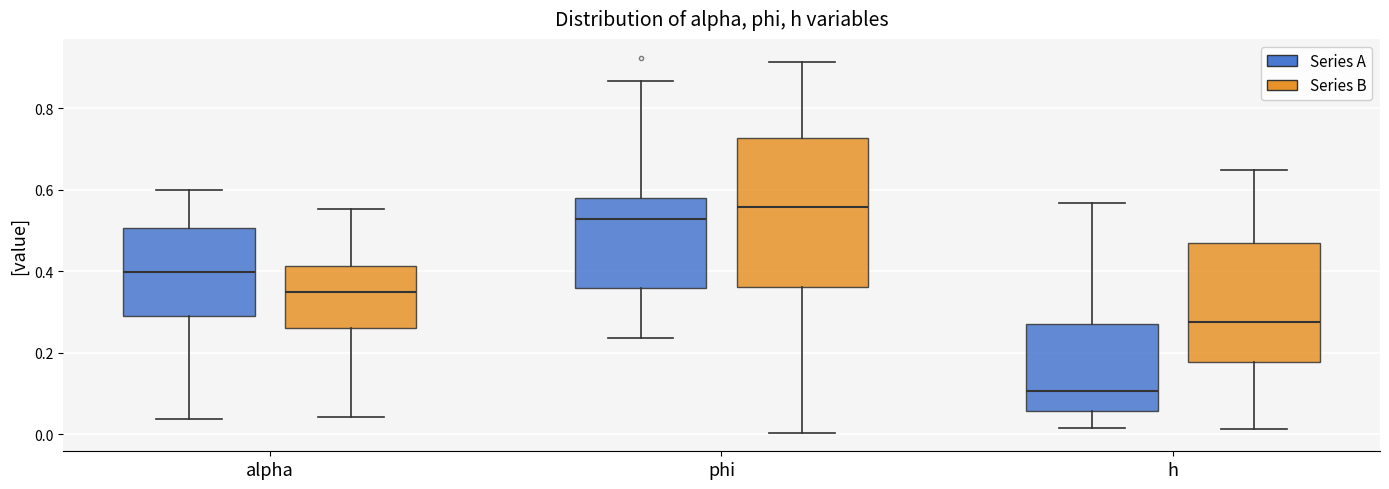

Reading left to right, read every box against the y-axis: the position of its median line, the range the box covers, and the ends of its whiskers. The values are not printed on the chart, so give them approximately, as read against the axis.

alpha (Series A): median 0.40, box 0.28 to 0.50, whiskers 0.04 to 0.60
alpha (Series B): median 0.34, box 0.26 to 0.42, whiskers 0.04 to 0.56
phi (Series A): median 0.52, box 0.36 to 0.58, whiskers 0.24 to 0.86
phi (Series B): median 0.56, box 0.36 to 0.72, whiskers 0.00 to 0.92
h (Series A): median 0.10, box 0.06 to 0.26, whiskers 0.02 to 0.56
h (Series B): median 0.28, box 0.18 to 0.46, whiskers 0.02 to 0.64